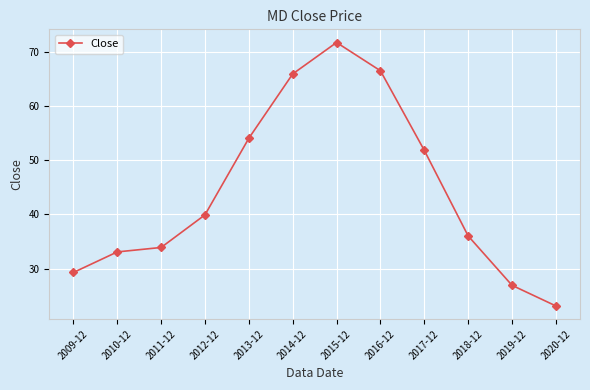

How many values are below 39?

6